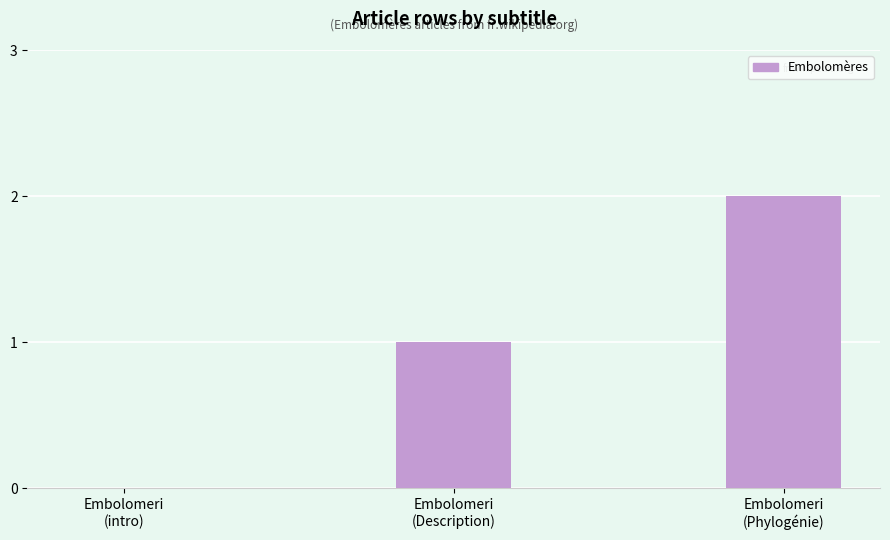

Approximately how many times larger is the value at Embolomeri
(Phylogénie) compared to Embolomeri
(Description)?

2.0